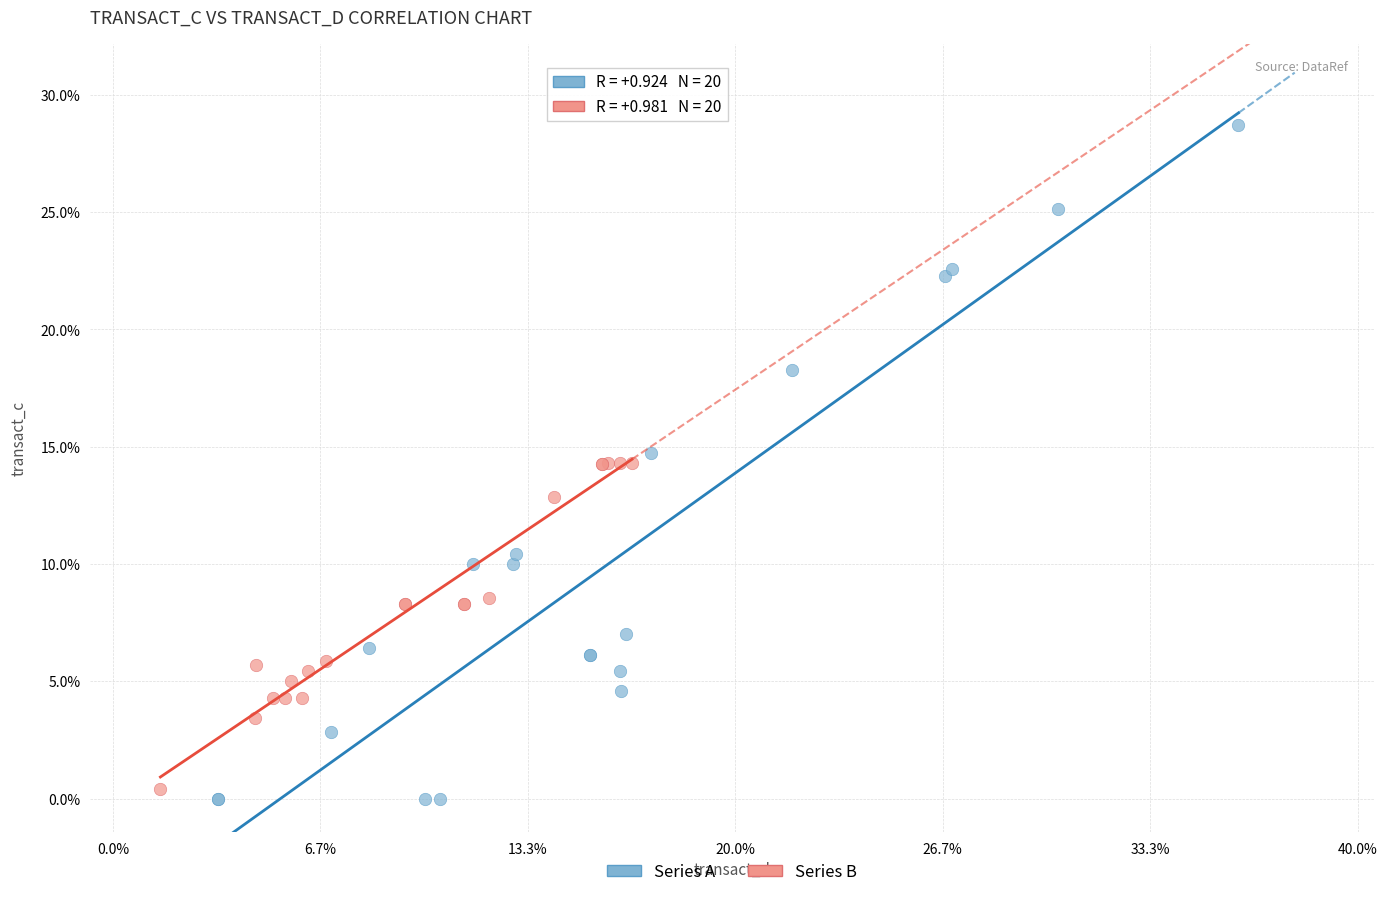

Which series reaches the maximum Y coordinate?

Series A